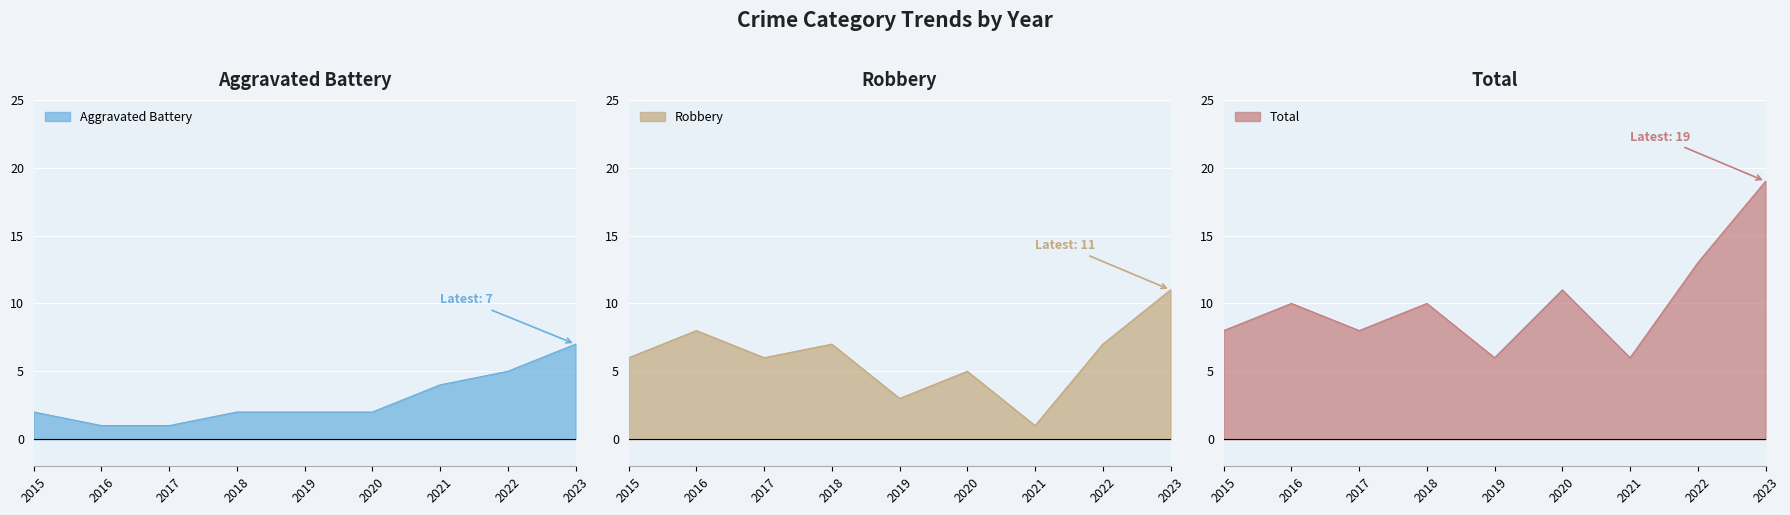

What is the value of the Robbery point at the 5th from the left?

3